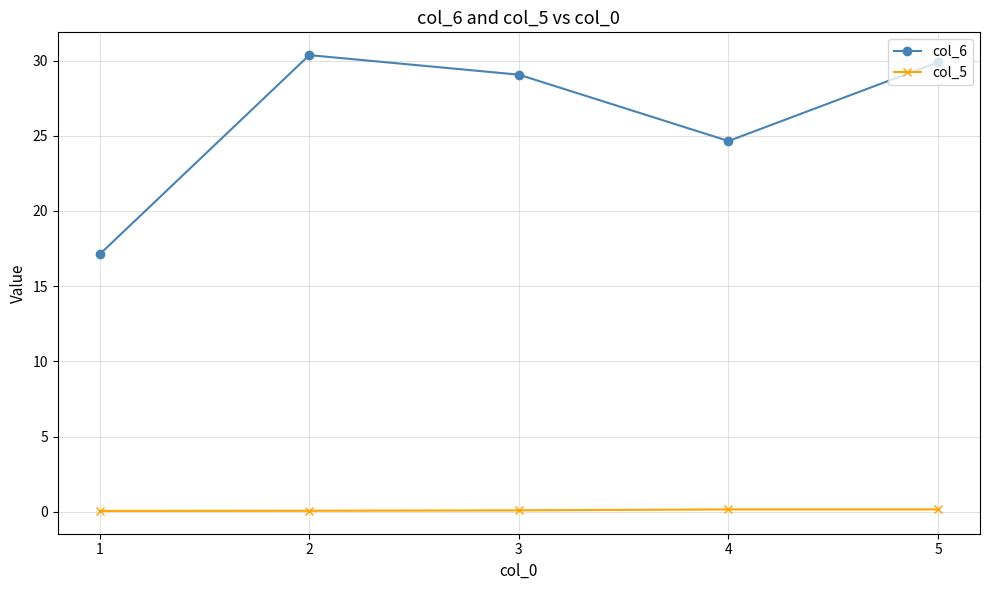

Which series has the largest range (max minus min)?

col_6